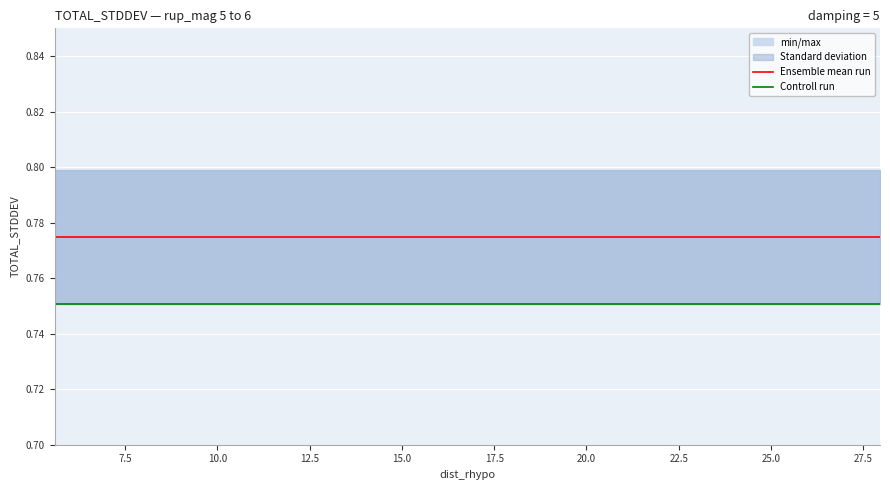

At 7.5, list the series in order from largest to smallest.

Ensemble mean run, Controll run